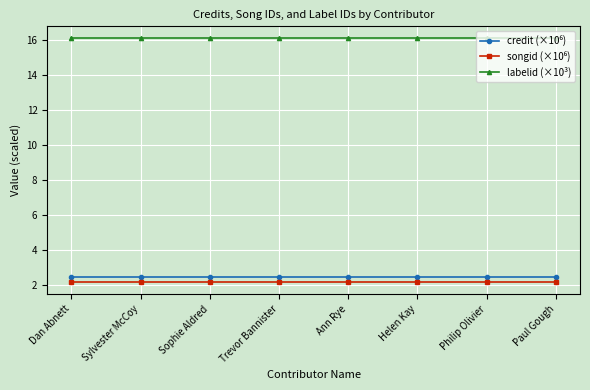

What is the minimum value shown in the chart?

2.2